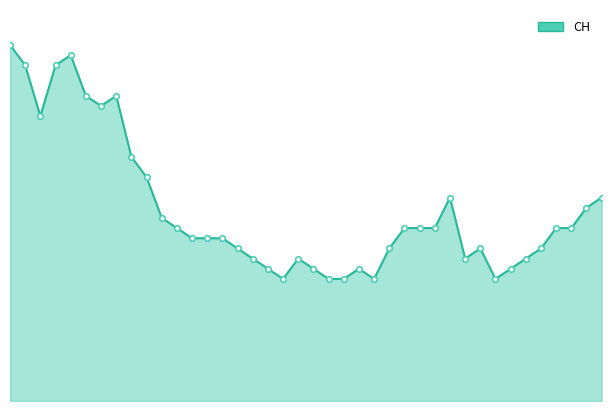

Reading left to right, extract all data points from this chart.

35	33	28	33	34	30	29	30	24	22	18	17	16	16	16	15	14	13	12	14	13	12	12	13	12	15	17	17	17	20	14	15	12	13	14	15	17	17	19	20